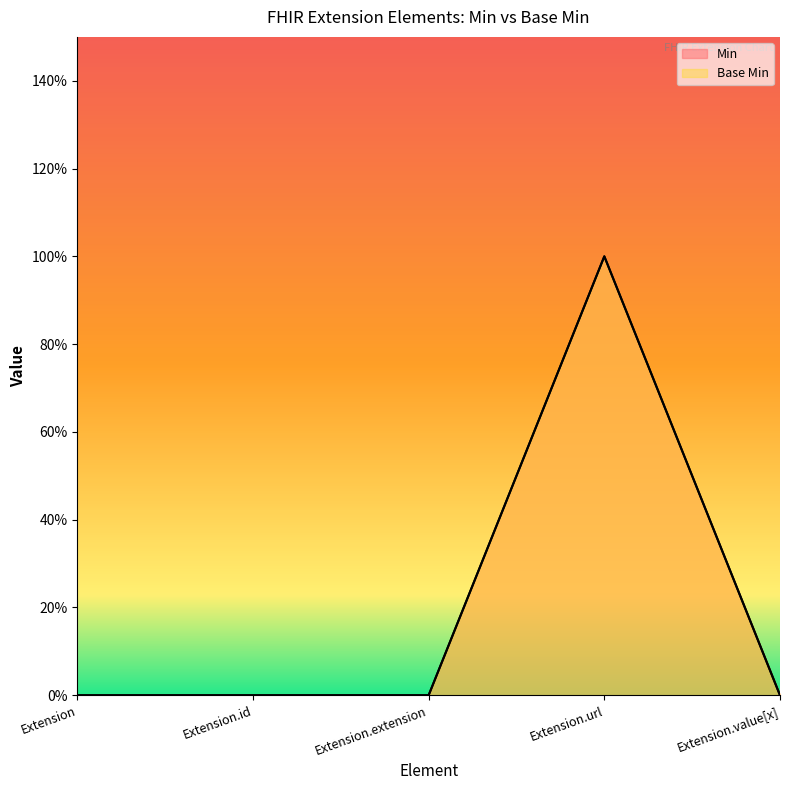

List the labels in order of Base Min value, largest first.

Extension.url, Extension, Extension.id, Extension.extension, Extension.value[x]